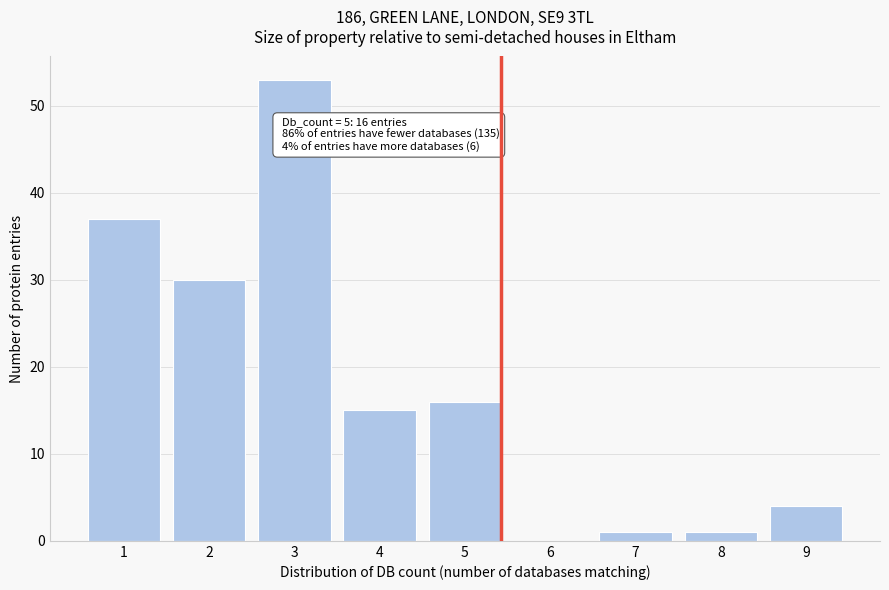

Reading left to right, list all the values displayed in this chart.

1=37	2=30	3=53	4=15	5=16	6=0	7=1	8=1	9=4